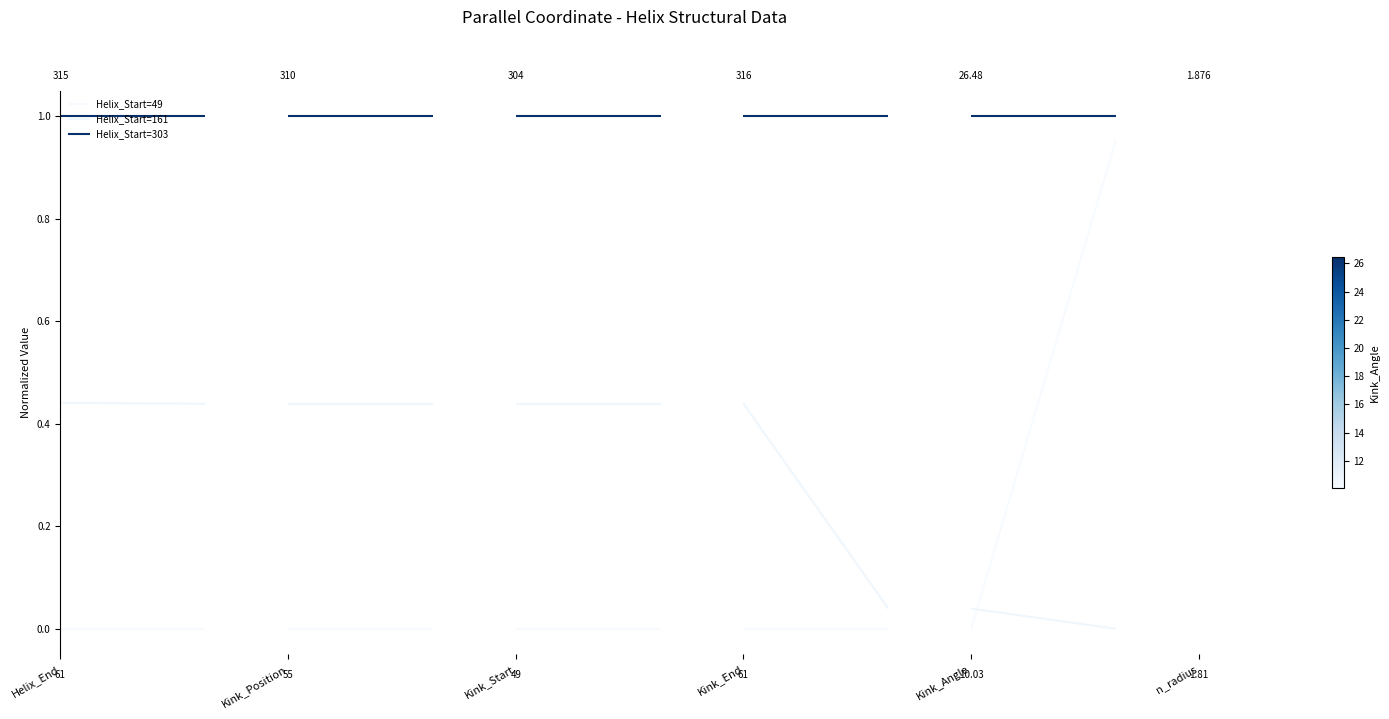

What is the maximum value shown in the chart?

1.0